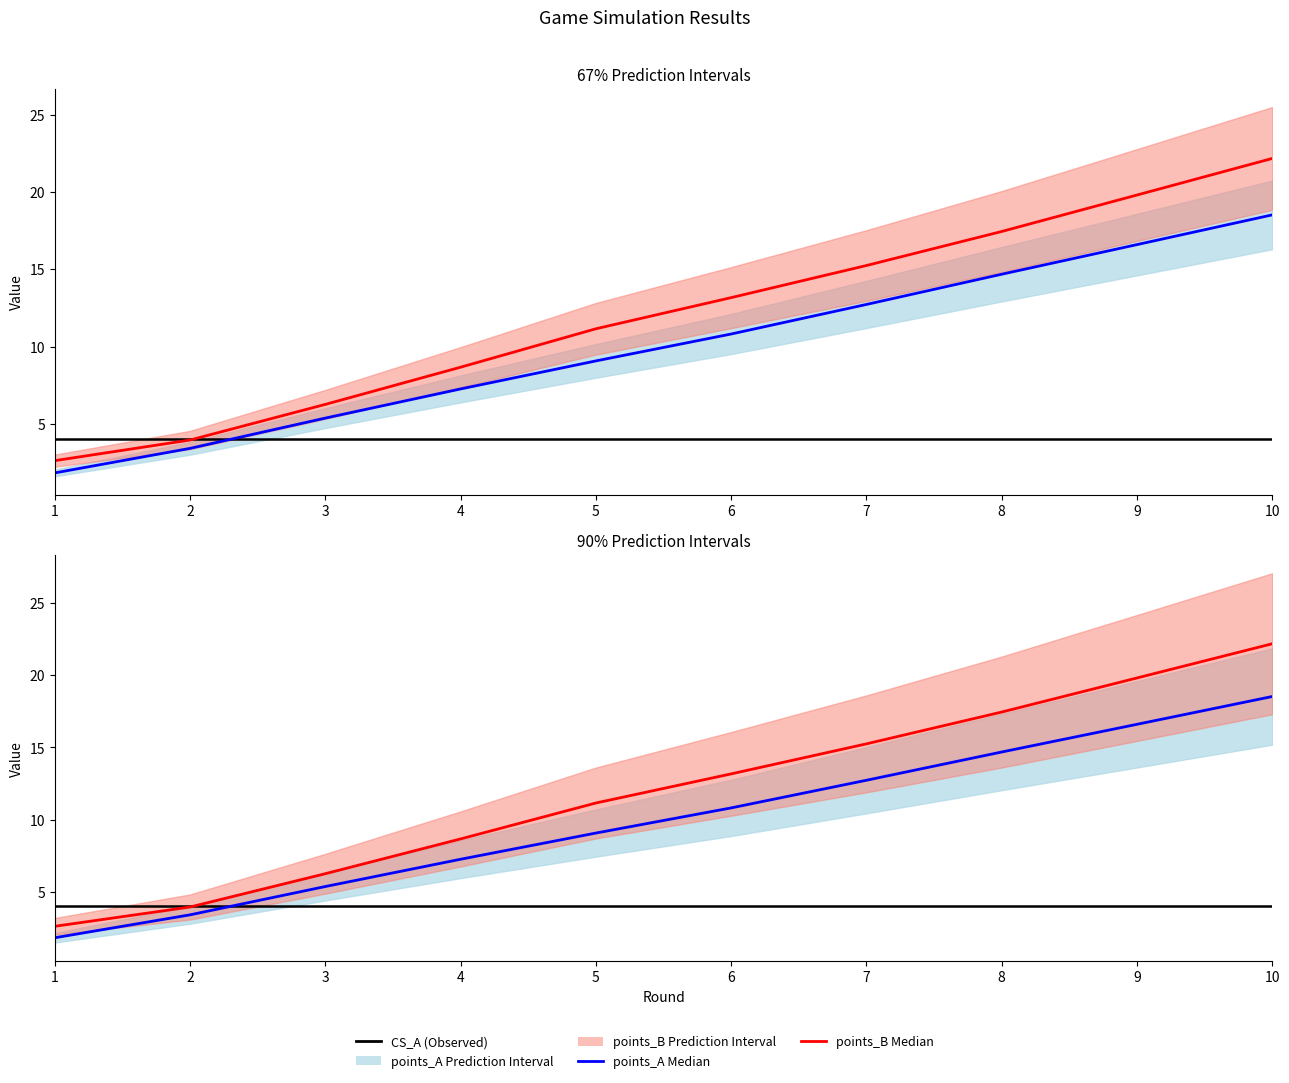

What is the total value across all series at 2?

11.4